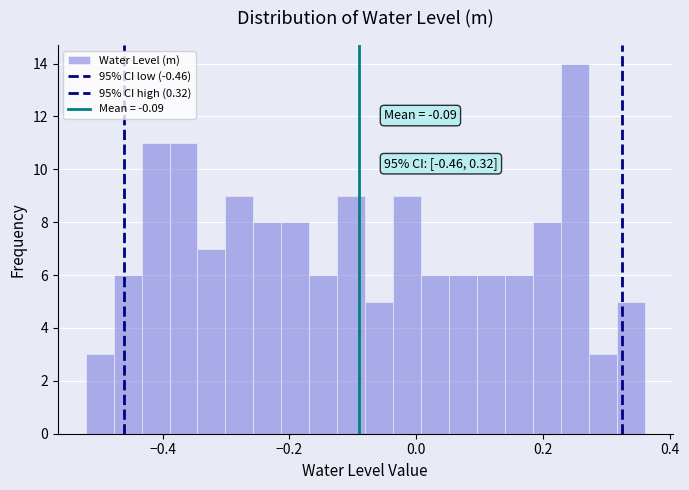

Around what value on the x-axis is the tallest bar? Give the approximate position of its centre, as read against the axis.

0.24